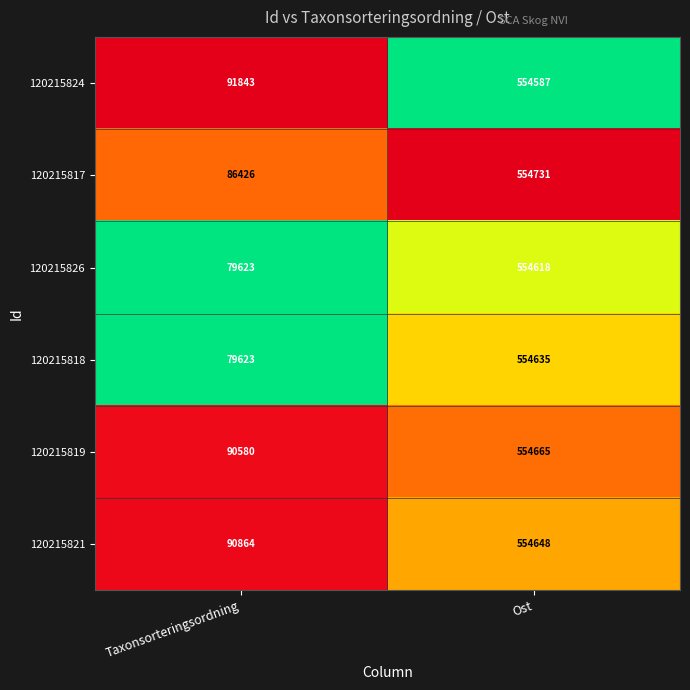

Where is 120215826 nearest to the value 317120?

Taxonsorteringsordning